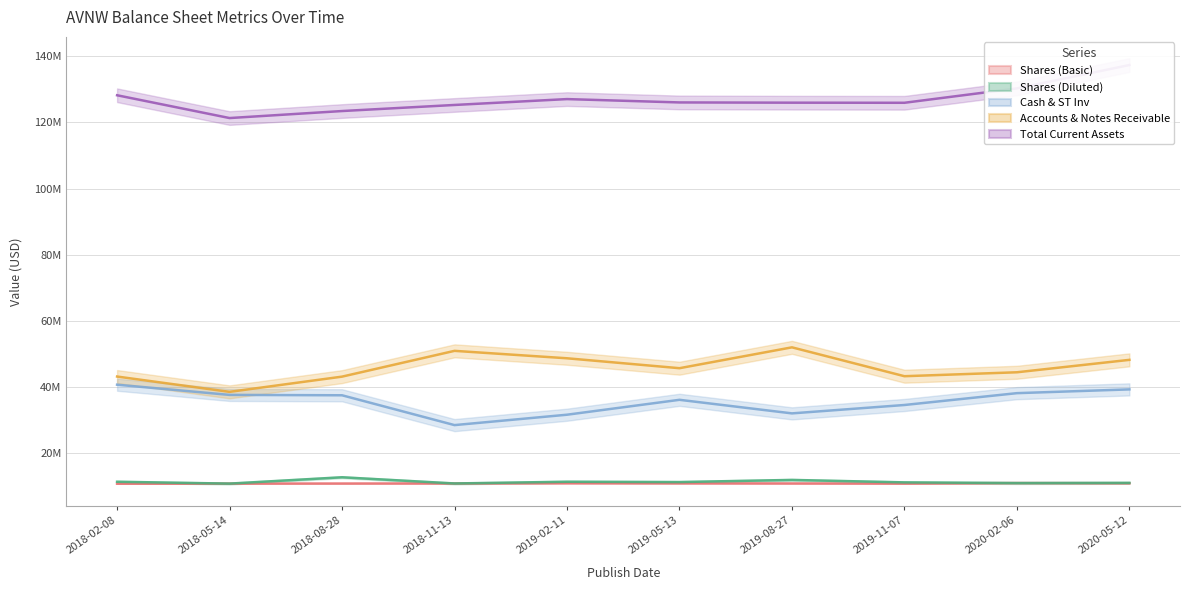

The Accounts & Notes Receivable series shows 21722522 at 2018-11-13. True or false?

False